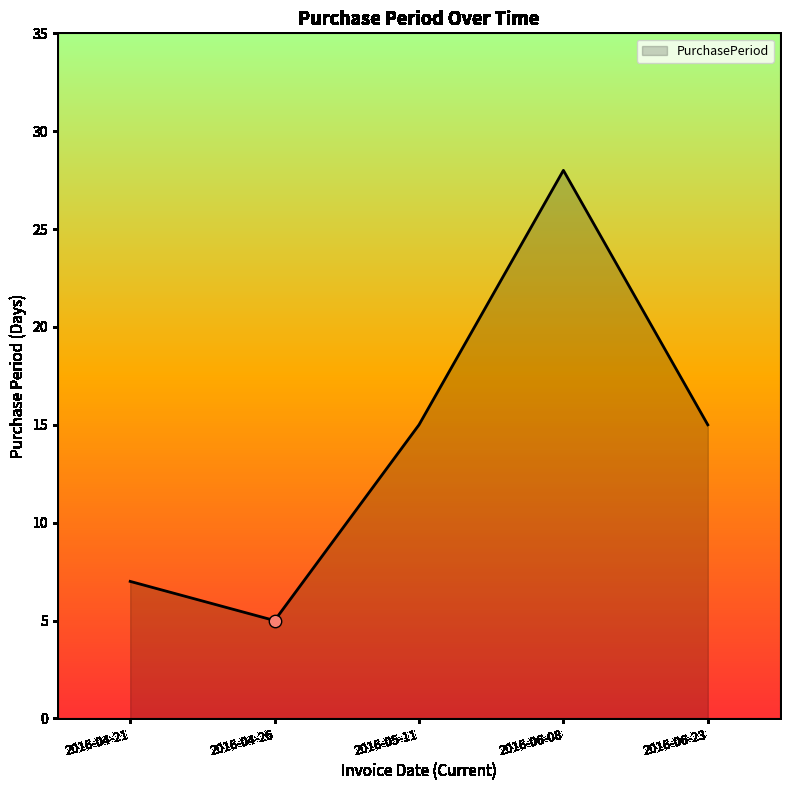

What is the ratio of the value at 2016-04-26 to the value at 2016-06-08?

0.2